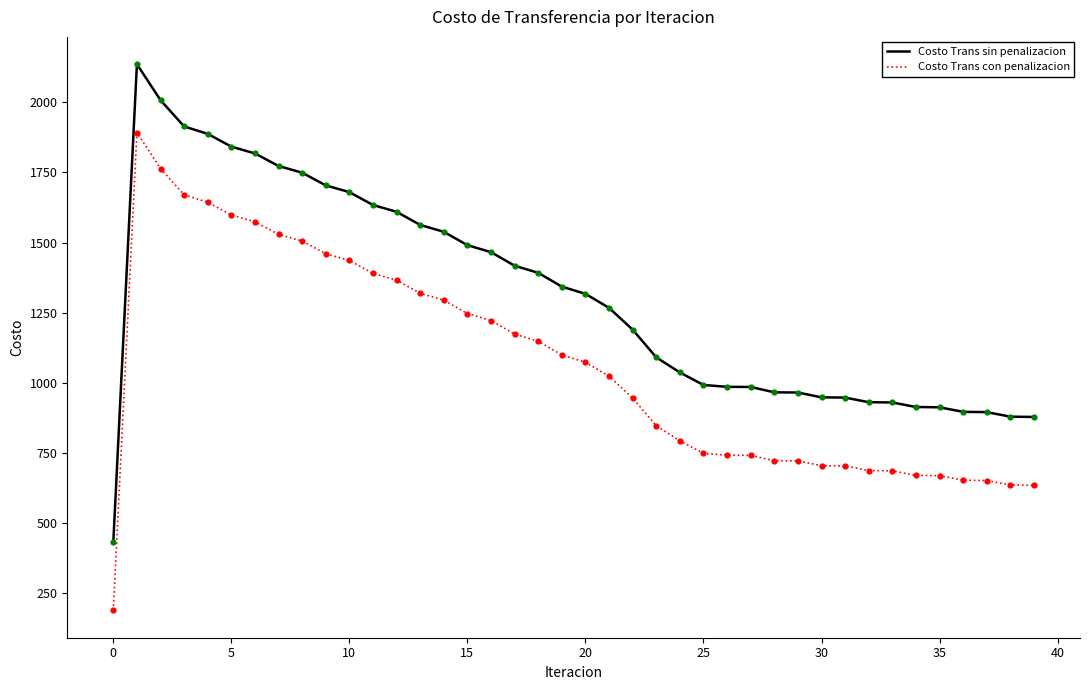

What are all the series names shown in the legend?

Costo Trans sin penalizacion, Costo Trans con penalizacion